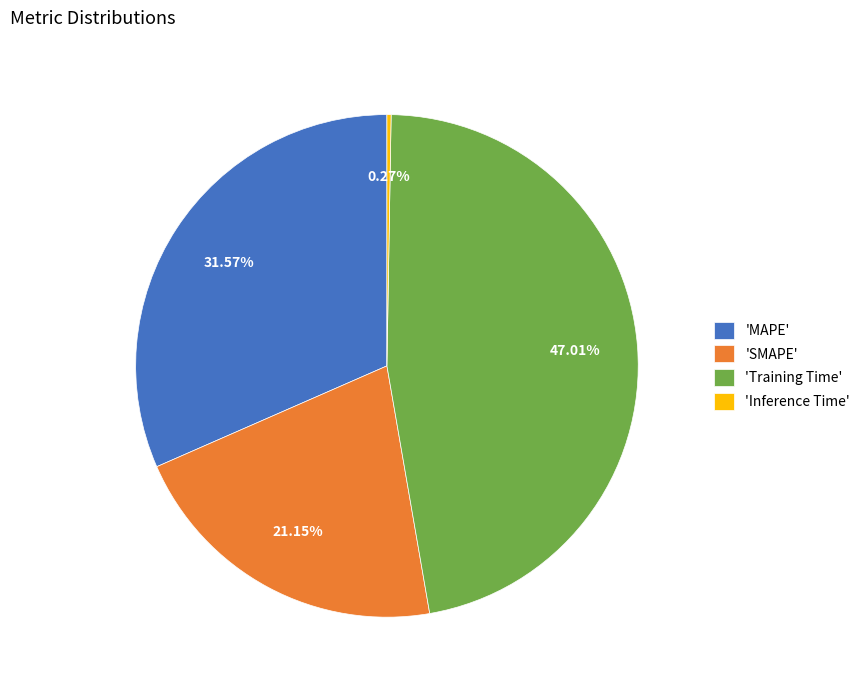

To the nearest percent, what is the difference between the largest and smallest slice percentages?

47%